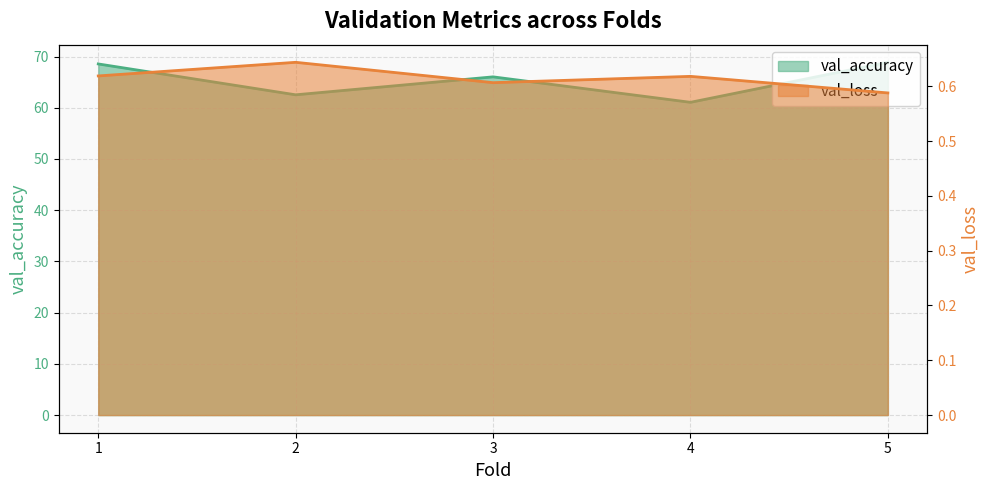

Between 3 and 5, which series saw the biggest shift?

val_accuracy